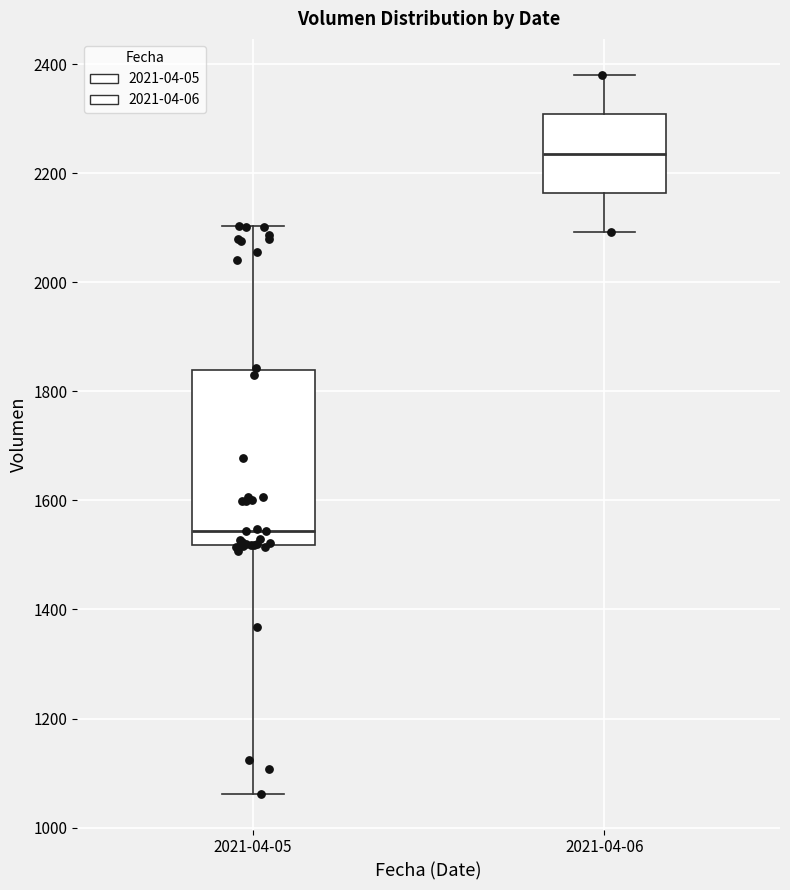

Comparing the boxes themselves (not the whiskers), which one is the tallest?

2021-04-05